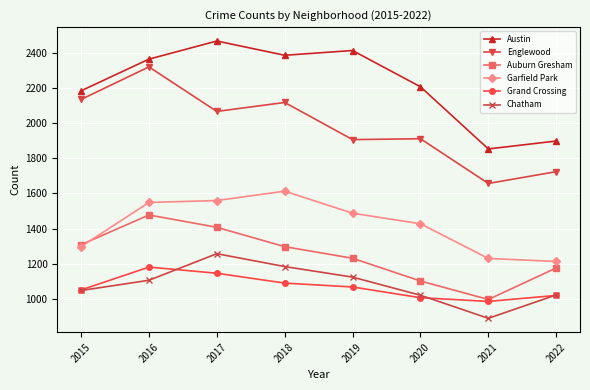

True or false: Englewood and Auburn Gresham cross at least once.

False